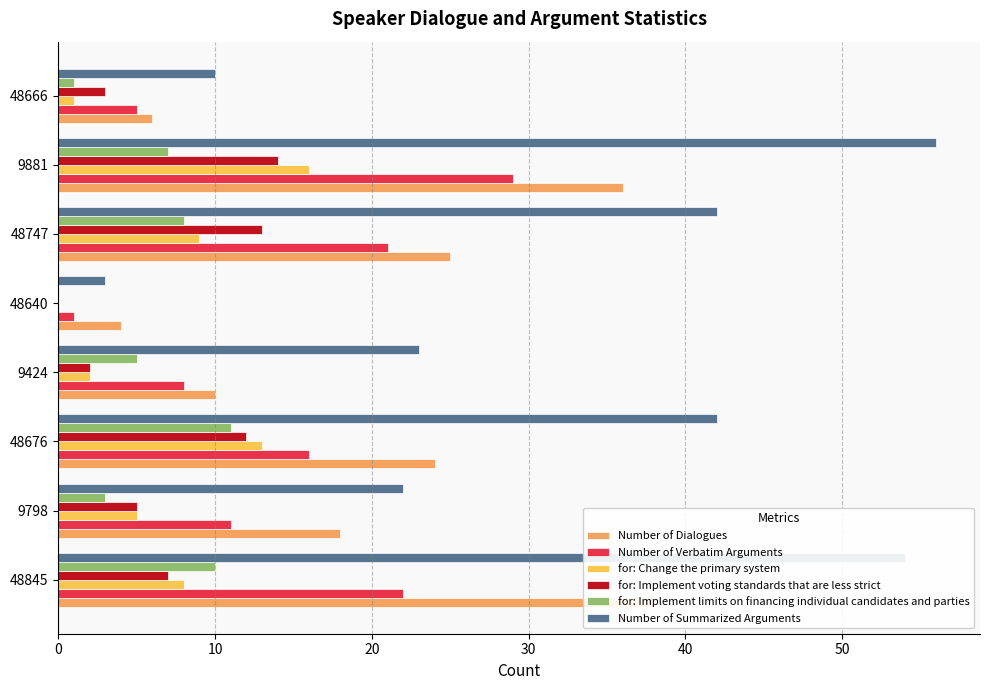

What is the highest value of the for: Implement limits on financing individual candidates and parties series?

11